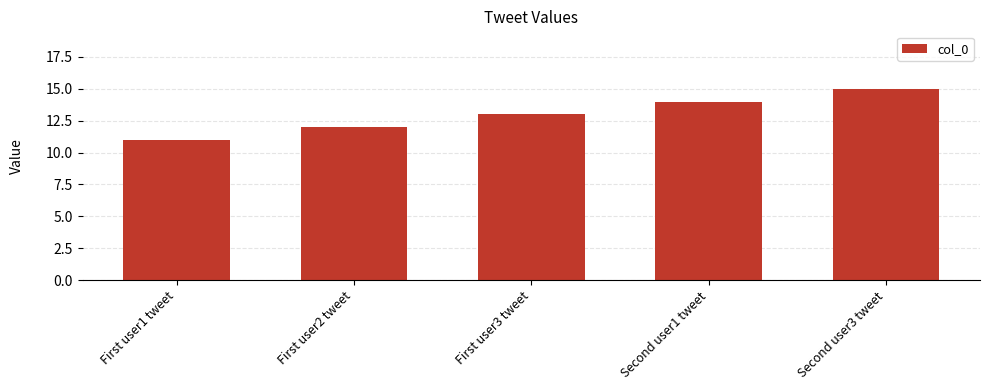

True or false: the data shows 11 at First user1 tweet.

True